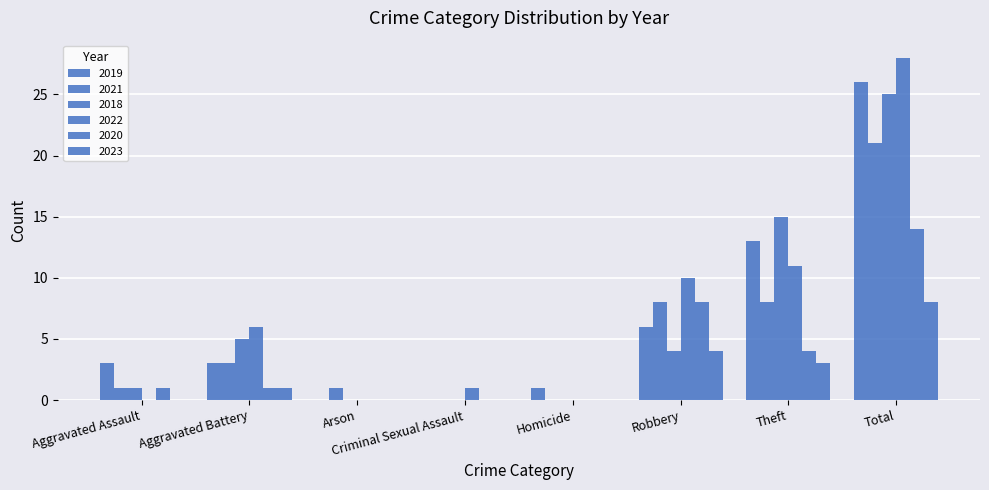

Count the number of categories in the chart.

8